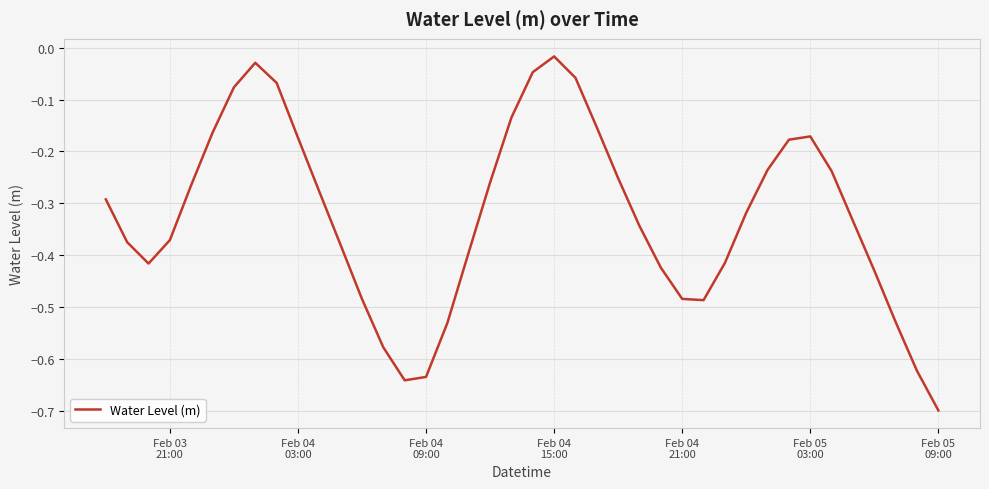

How many lines are shown in the chart?

1